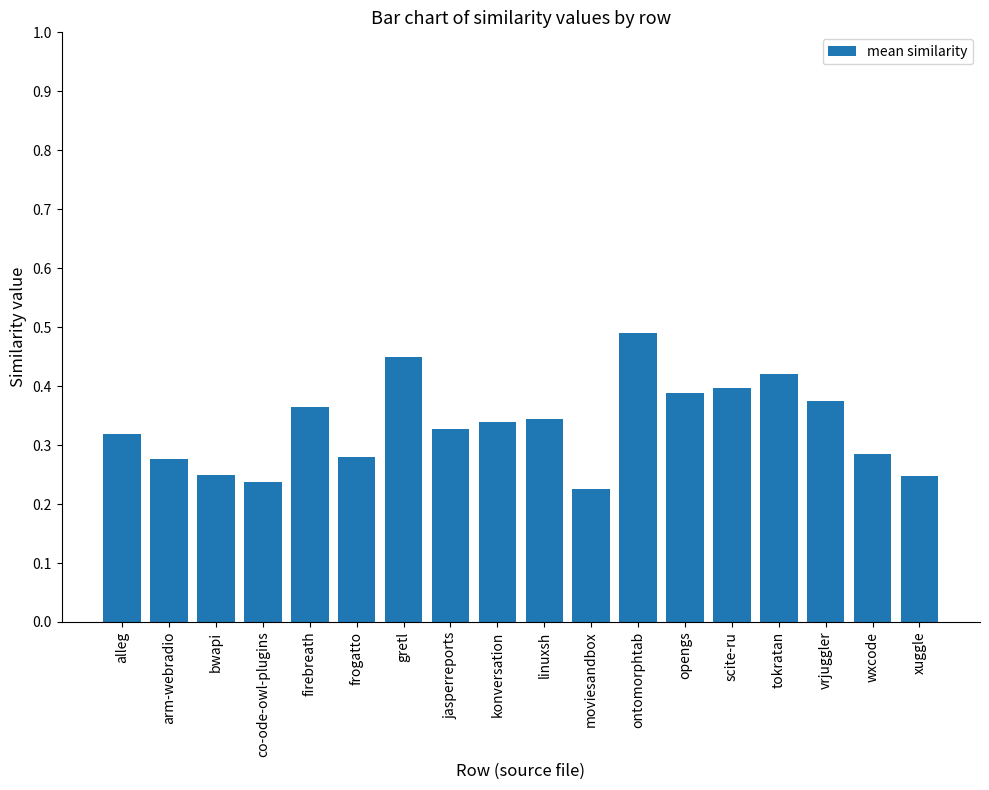

Which category has the highest value across all series?

ontomorphtab